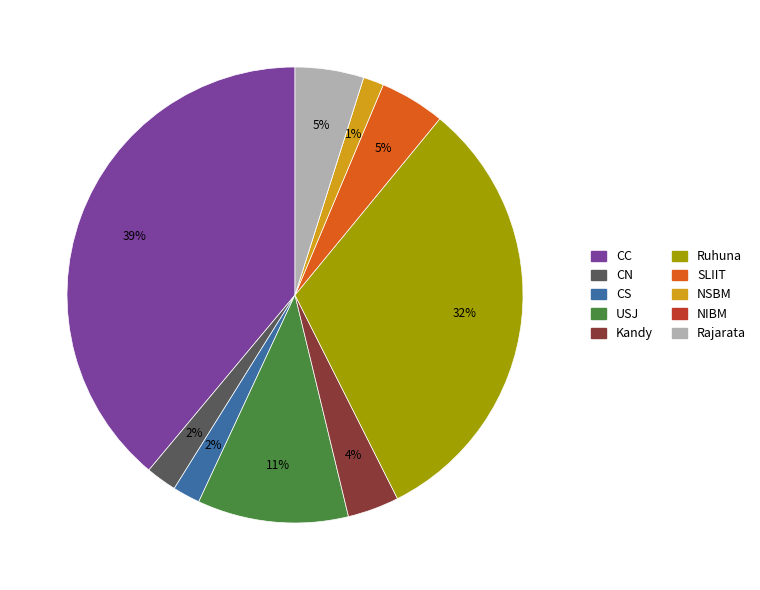

The SLIIT slice represents 11% of the pie. True or false?

False